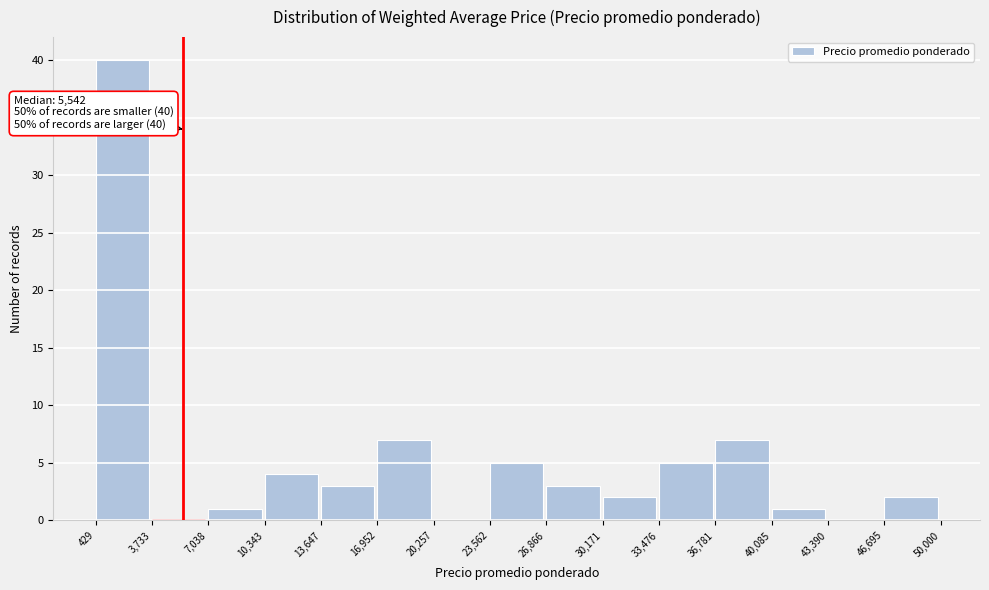

Which range on the x-axis has the tallest bar?

429 to 3,733